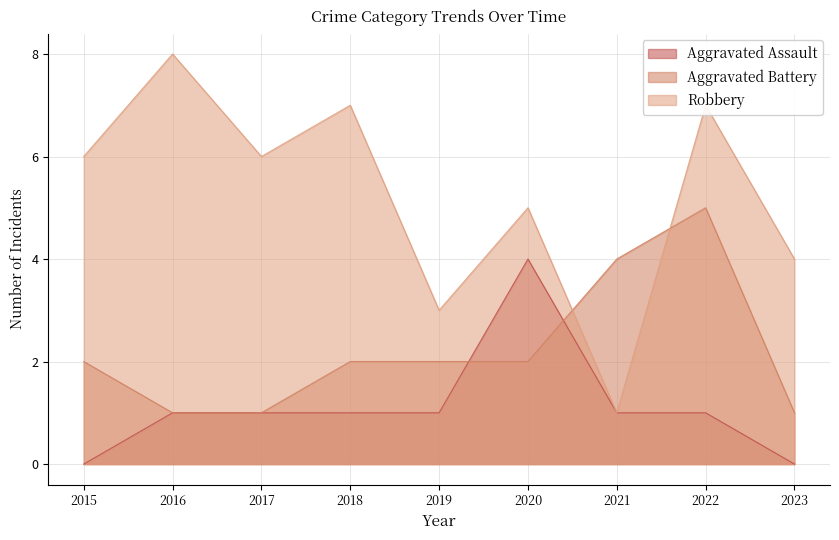

Which series has the largest total across all categories?

Robbery